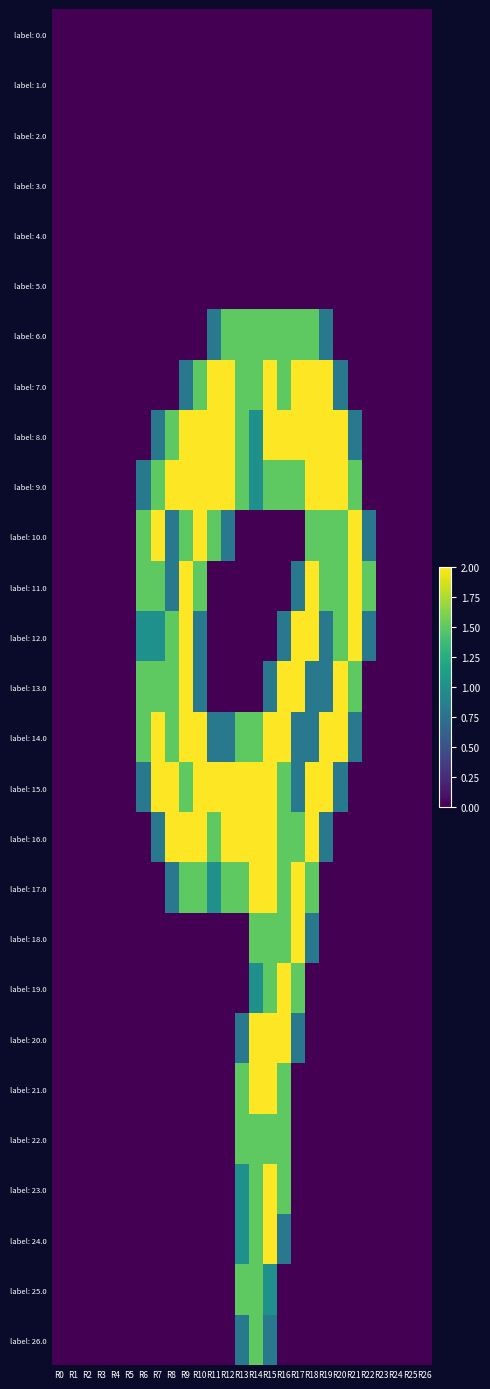

Which series has the largest total across all categories?

label: 9.0